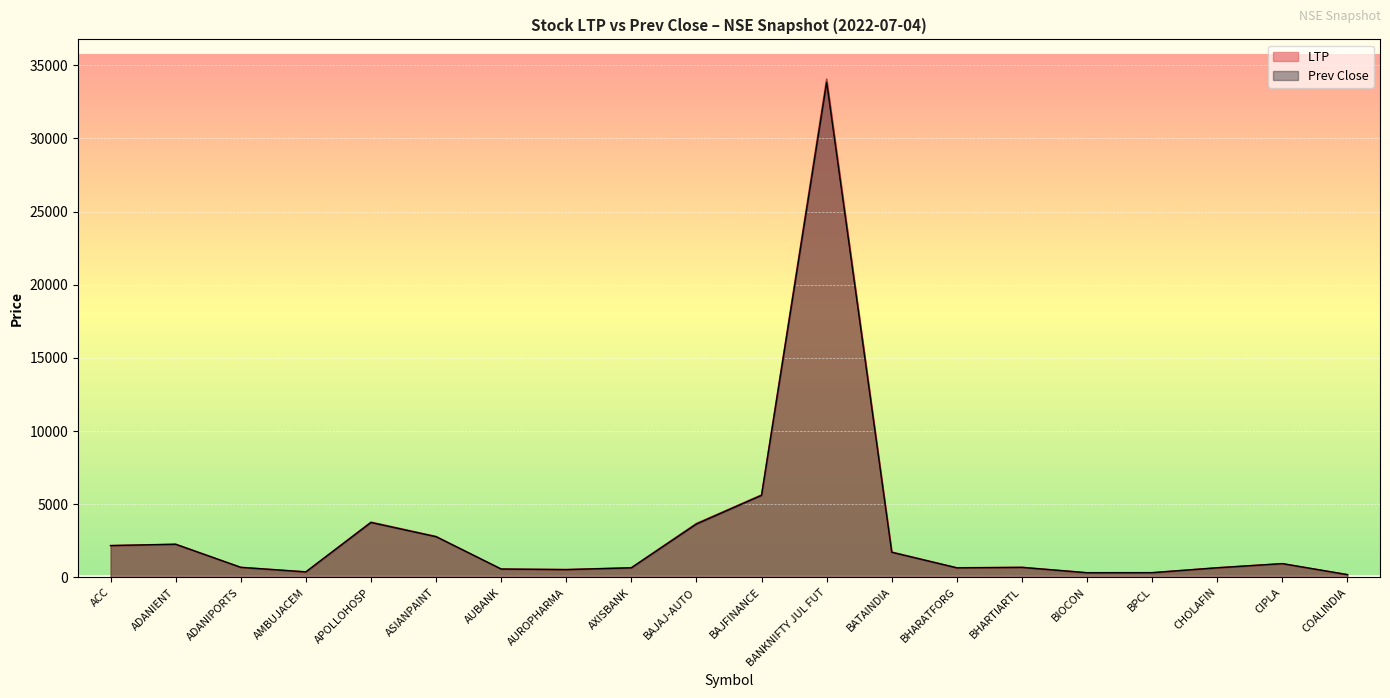

What are all the series names shown in the legend?

LTP, Prev Close